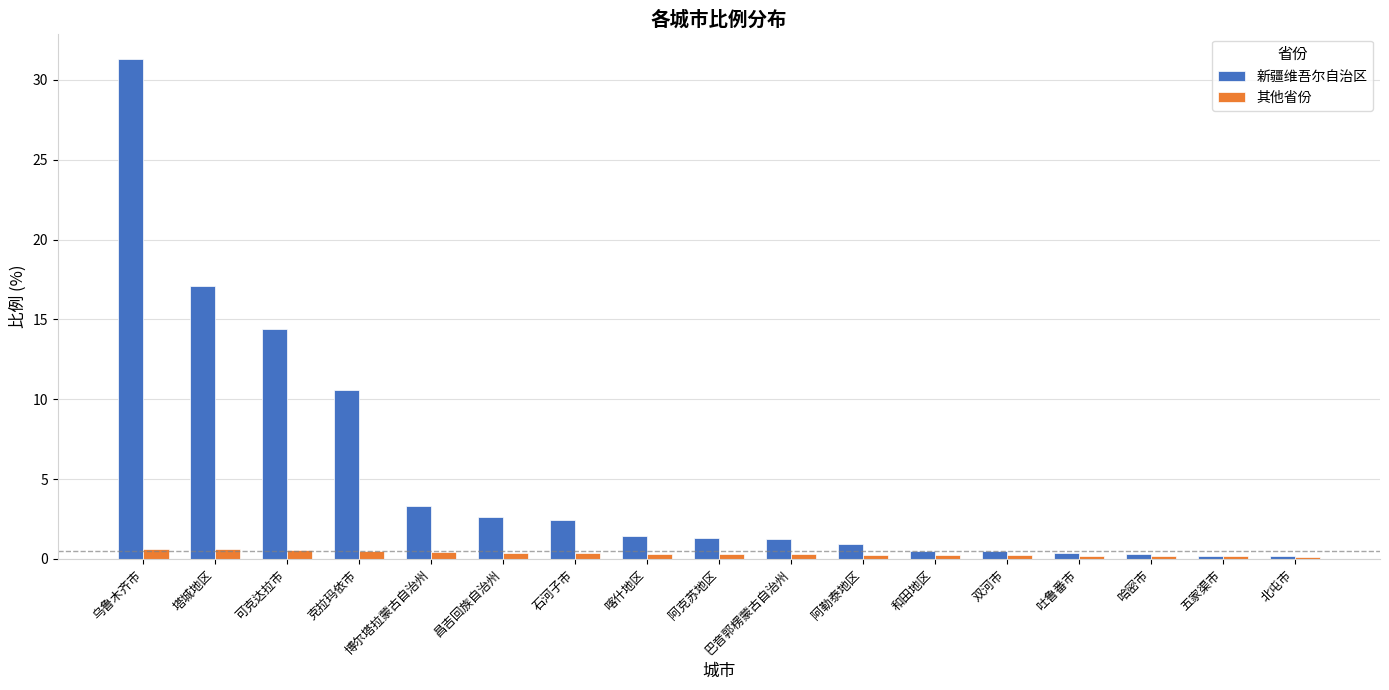

Rank the series at 可克达拉市 from highest to lowest value.

新疆维吾尔自治区, 其他省份